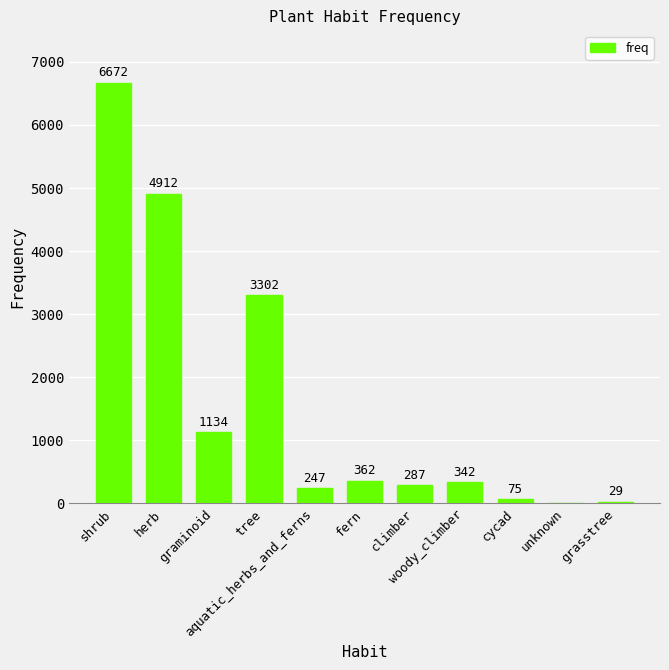

What is the sum of the values at unknown and tree?

3302